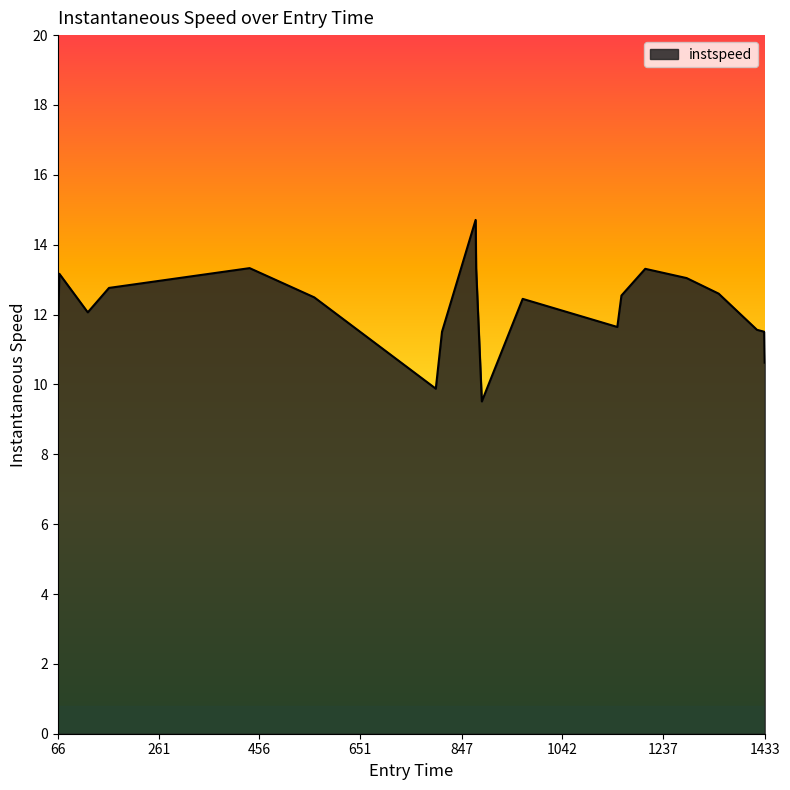

What is the maximum value shown in the chart?

14.7